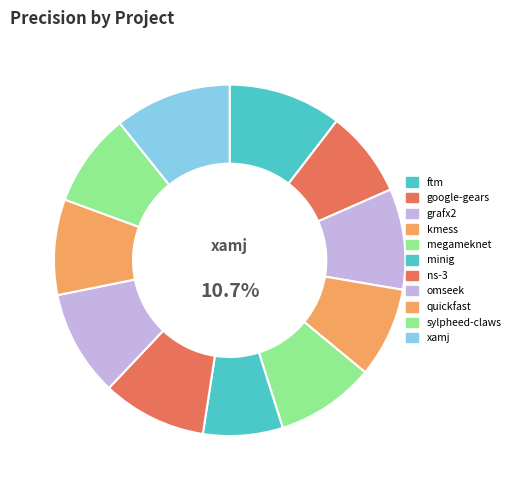

How many segments does this pie chart have?

11